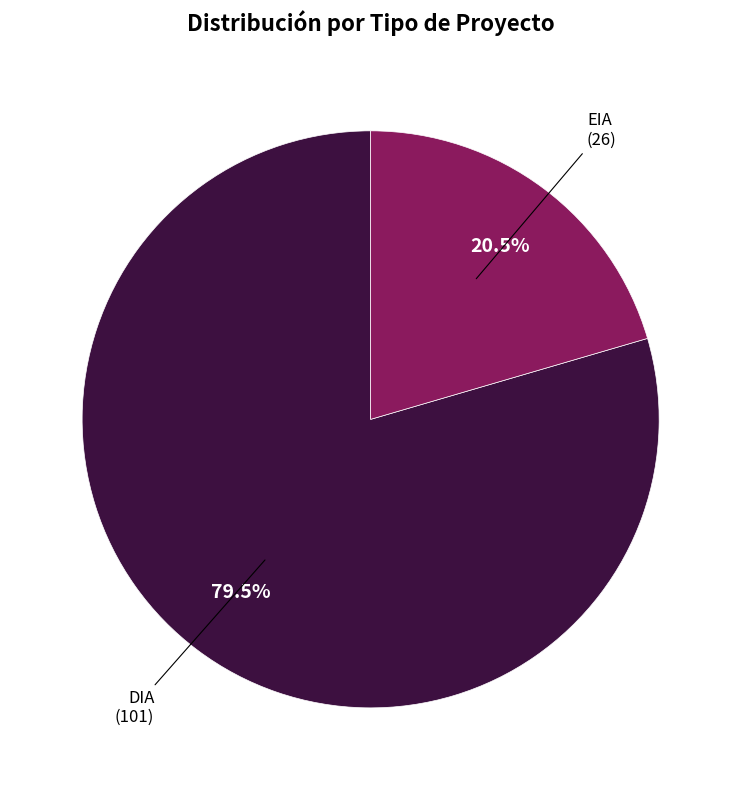

Rank the categories by value from highest to lowest.

DIA, EIA